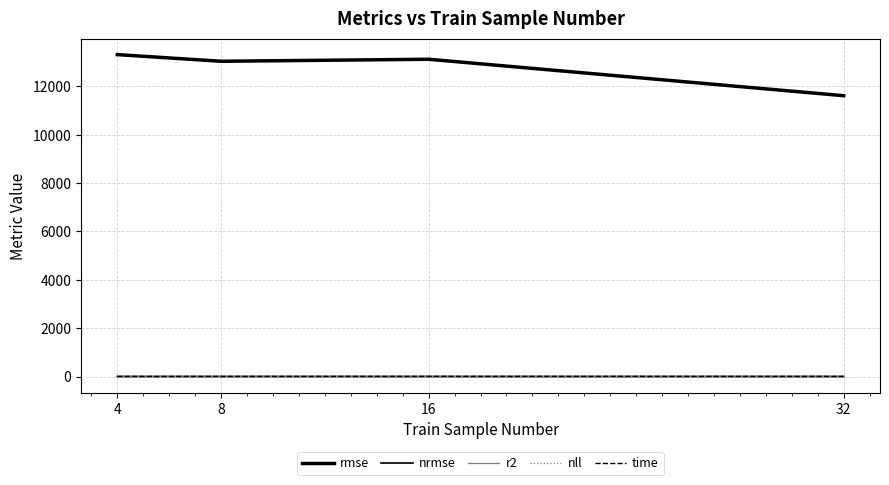

Reading left to right, extract all data points from this chart.

rmse: 13308.5	13033.8	13116.5	11609.9
nrmse: 0.2	0.2	0.1	0.1
r2: -0.1	-0.1	-0.1	0.2
nll: 10.0	10.0	10.0	9.9
time: 4.0	5.0	6.8	5.1